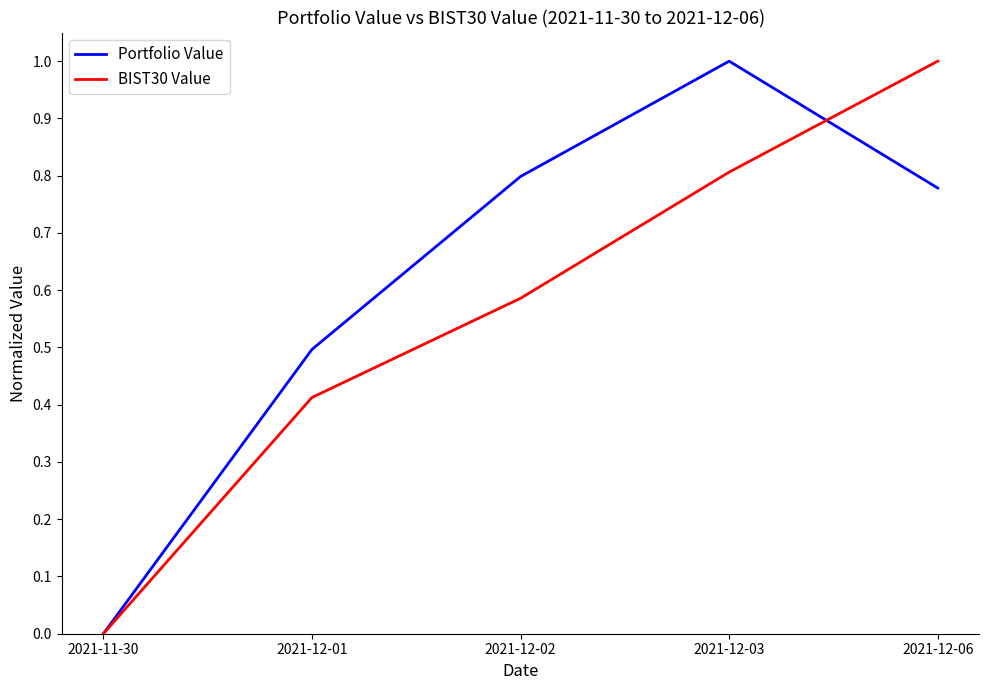

Between 2021-11-30 and 2021-12-02, which series saw the biggest shift?

Portfolio Value